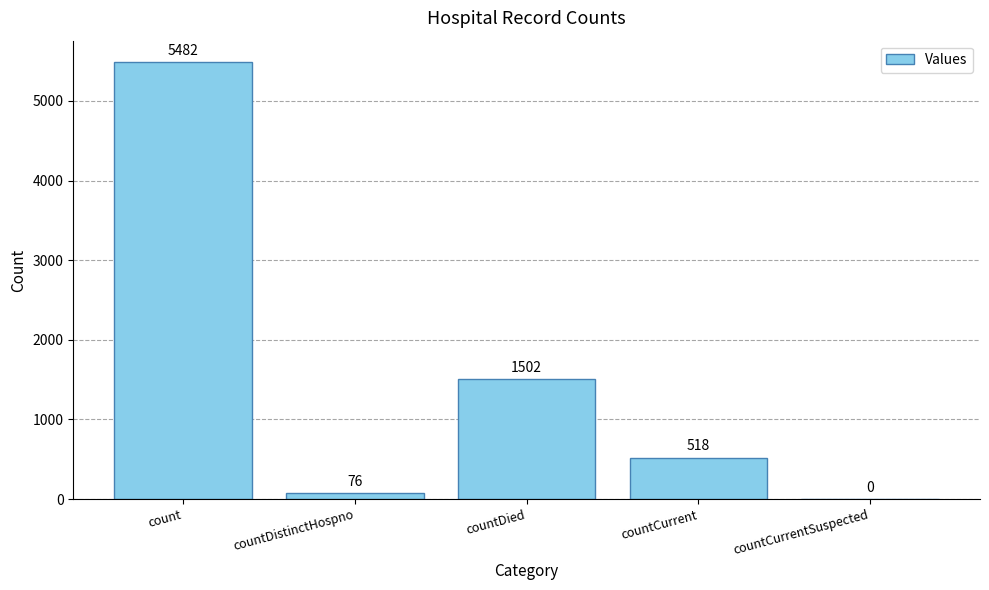

At which category does the chart reach its peak across all series?

count